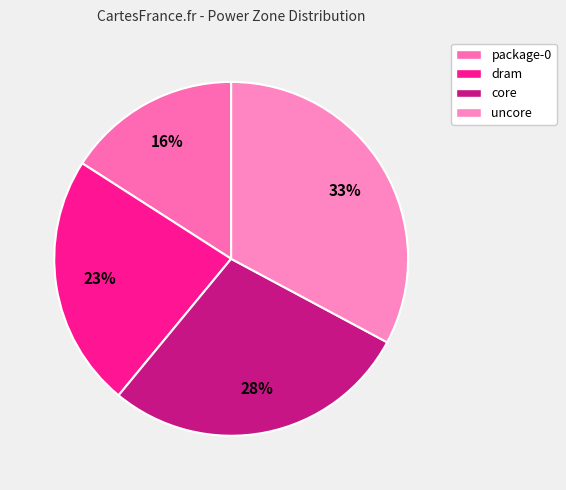

What percentage is the package-0 slice, to the nearest percent?

16%